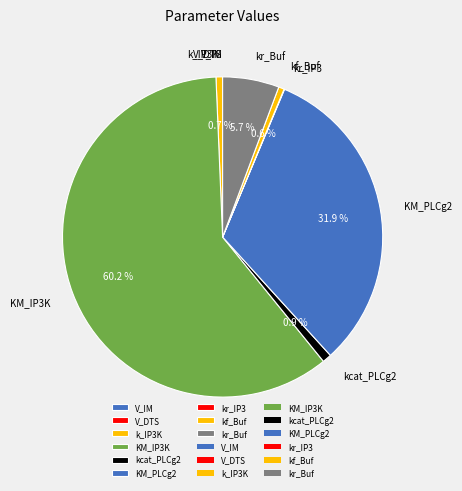

The KM_IP3K slice represents 51% of the pie. True or false?

False